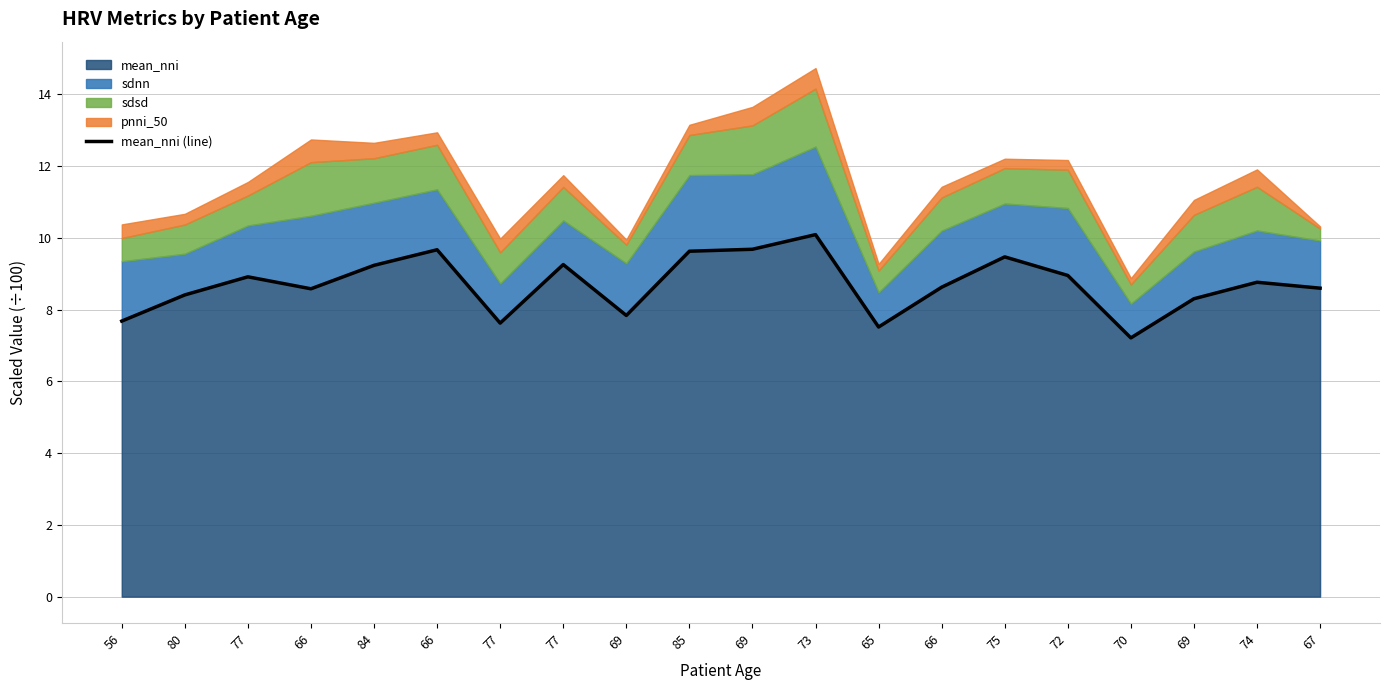

Which label corresponds to the largest value in the chart?

73